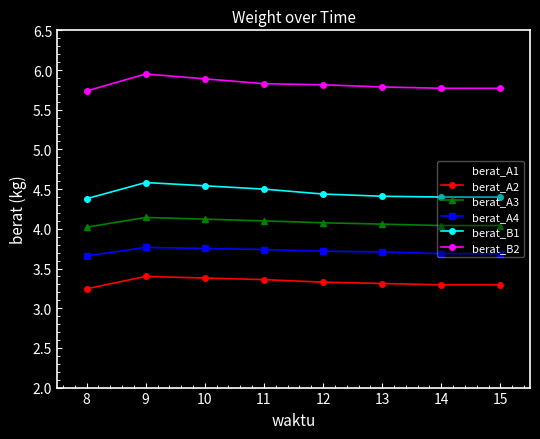

The berat_A1 series shows 2.7 at 11. True or false?

True